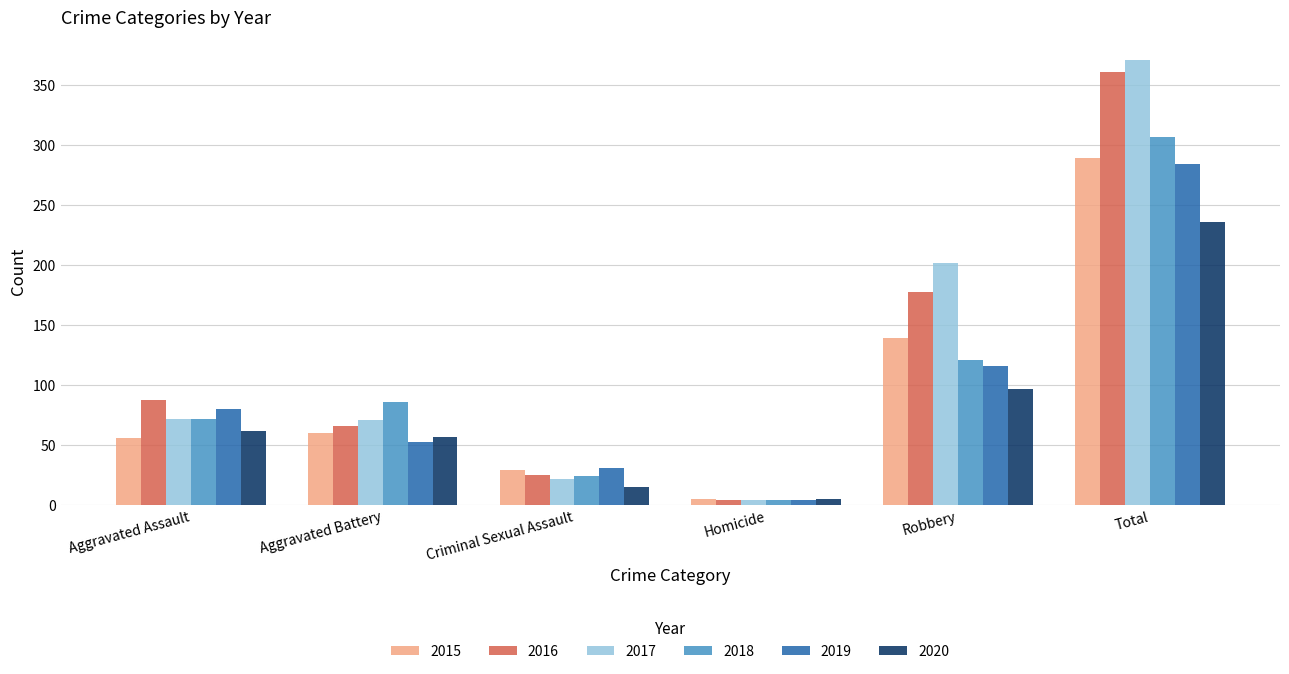

Count the number of data series in this chart.

6